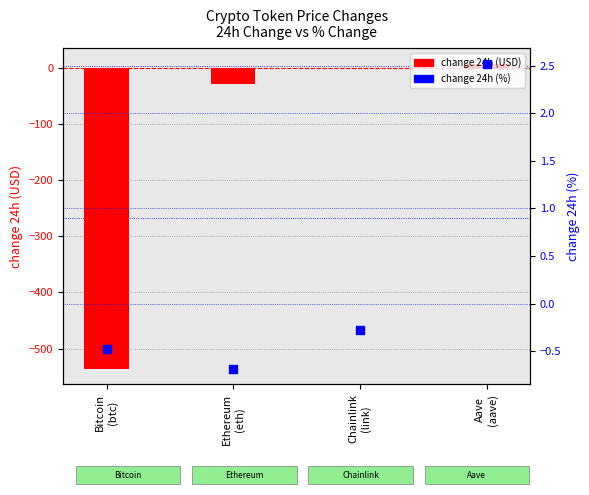

Which series contains the lowest Y value?

change 24h (USD)